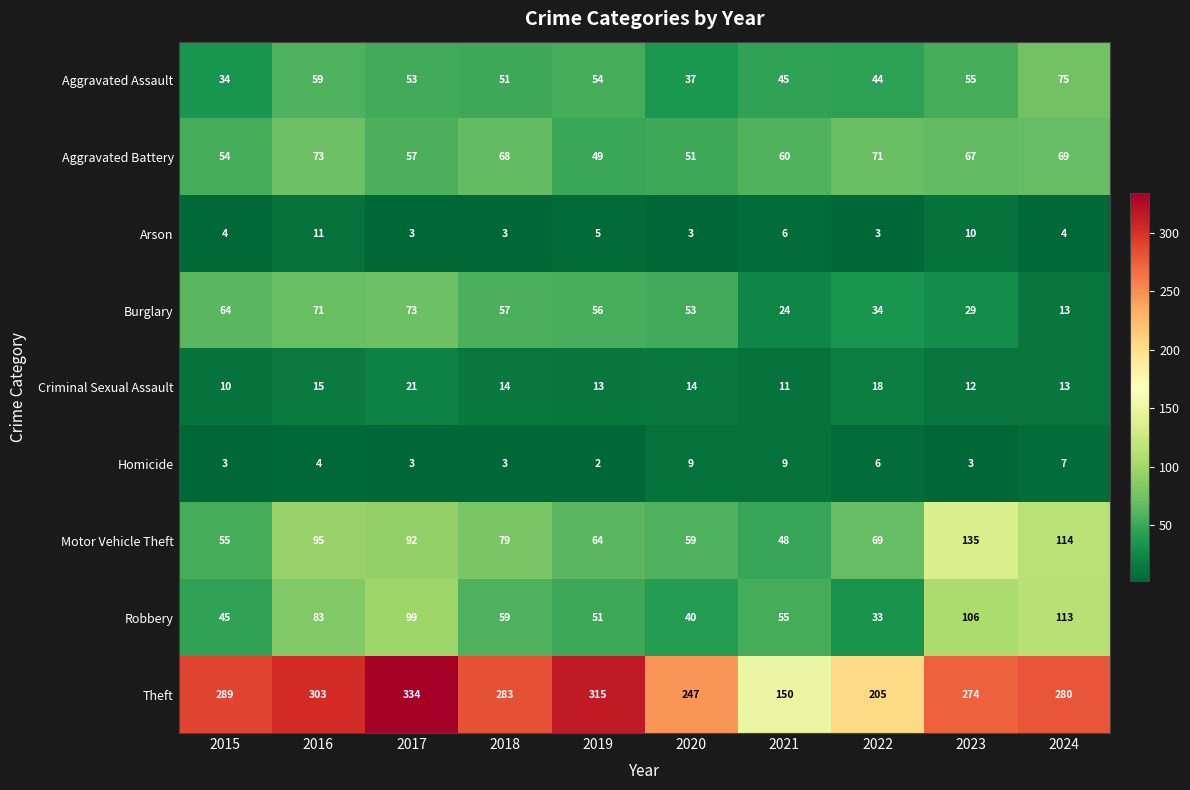

At which category does the chart reach its minimum across all series?

2019